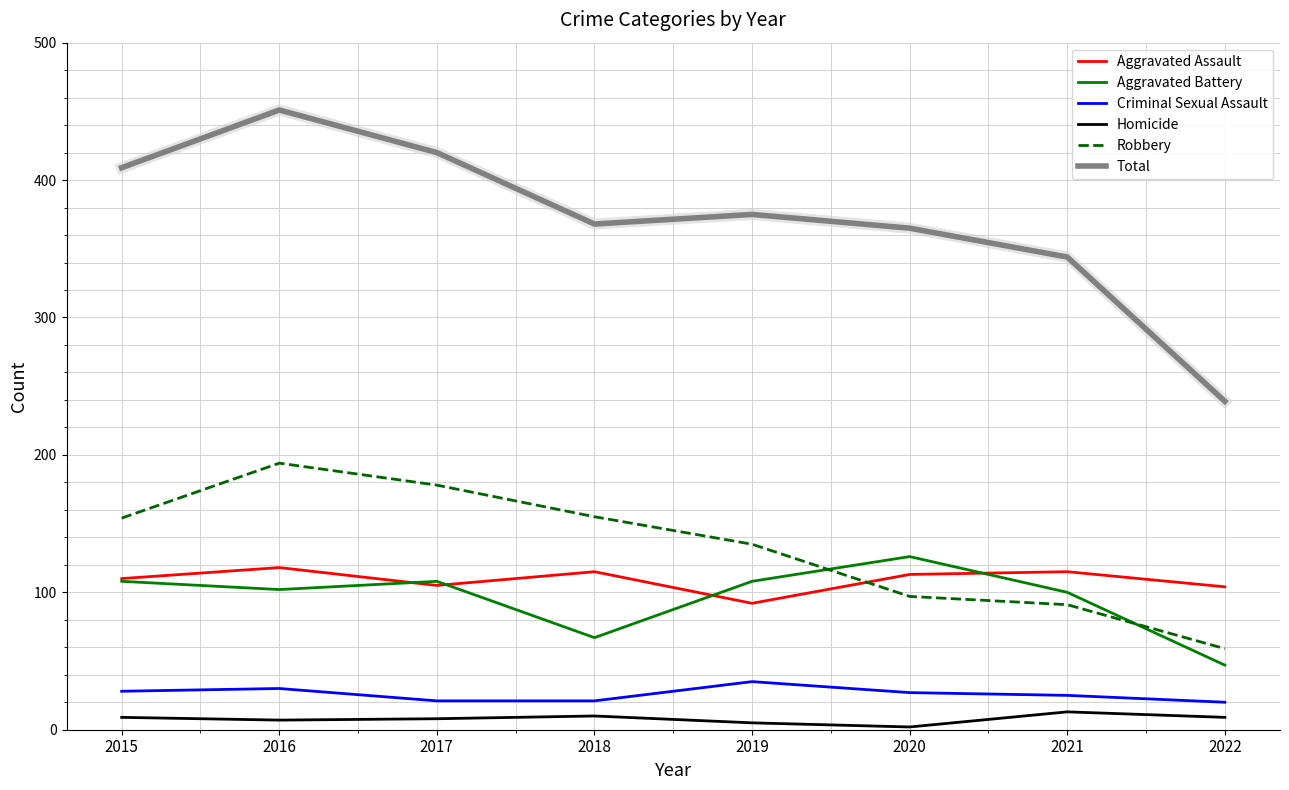

The Criminal Sexual Assault series shows 21 at 2017. True or false?

True